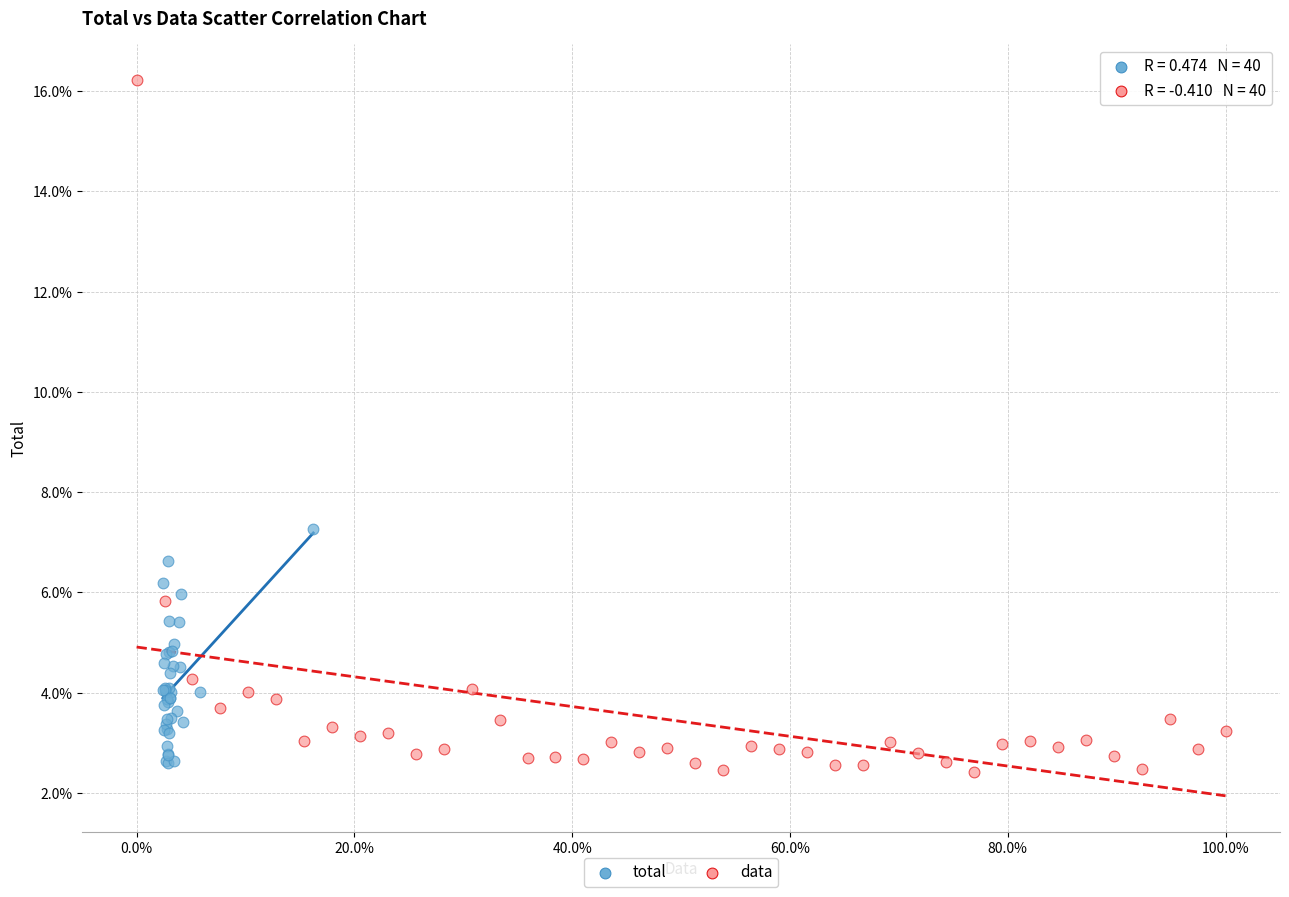

What are all the series names shown in the legend?

total, data